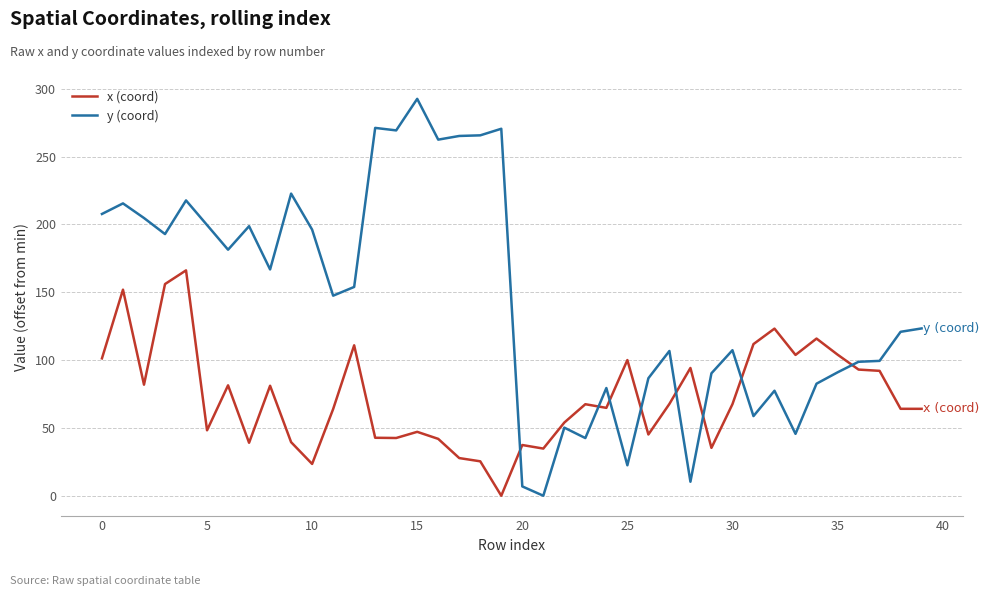

Which series has the largest range (max minus min)?

y (coord)